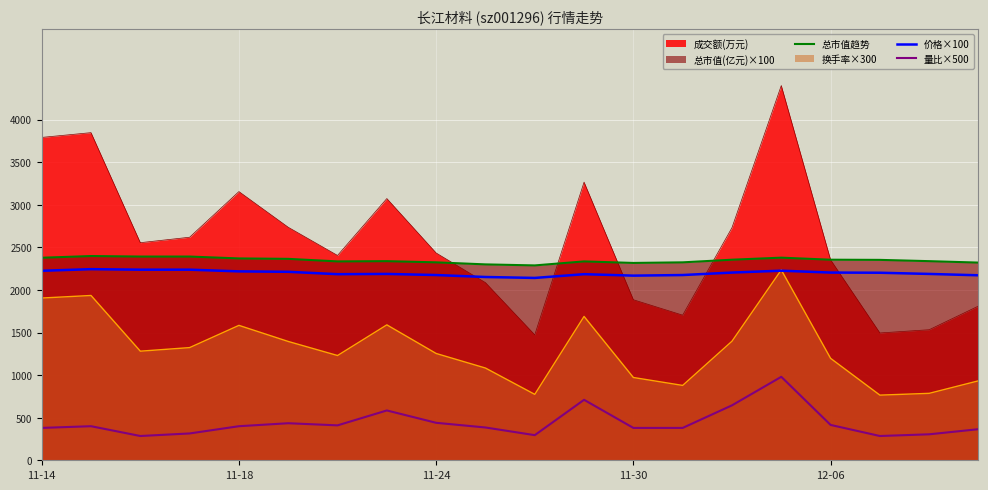

True or false: 价格×100 has a value of 873 at 10.

False